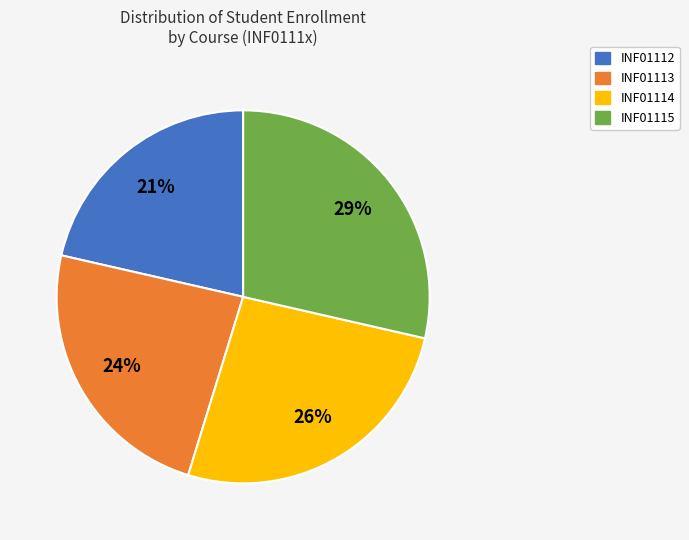

Combined, do INF01114 and INF01112 account for over 50%?

No